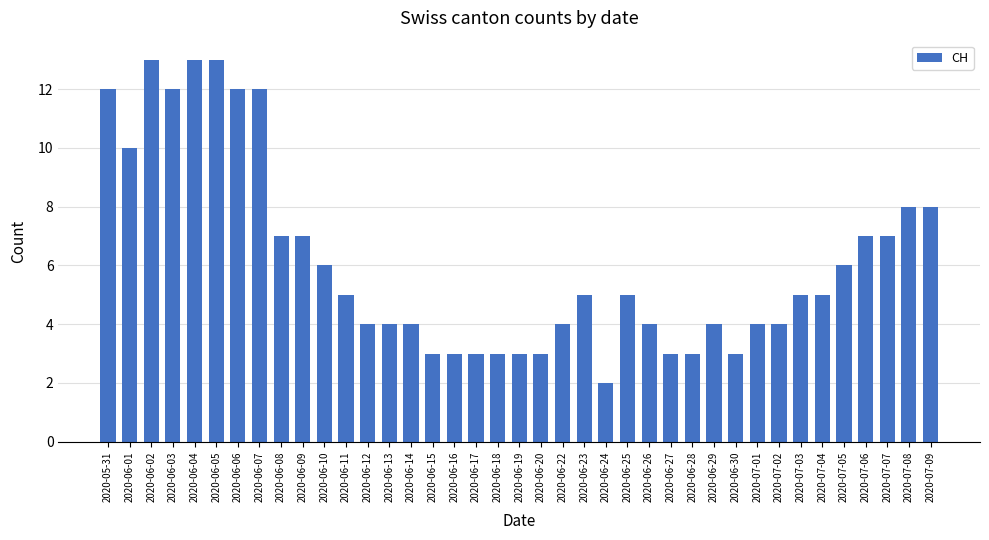

What is the value of the 12th bar from the left?

5